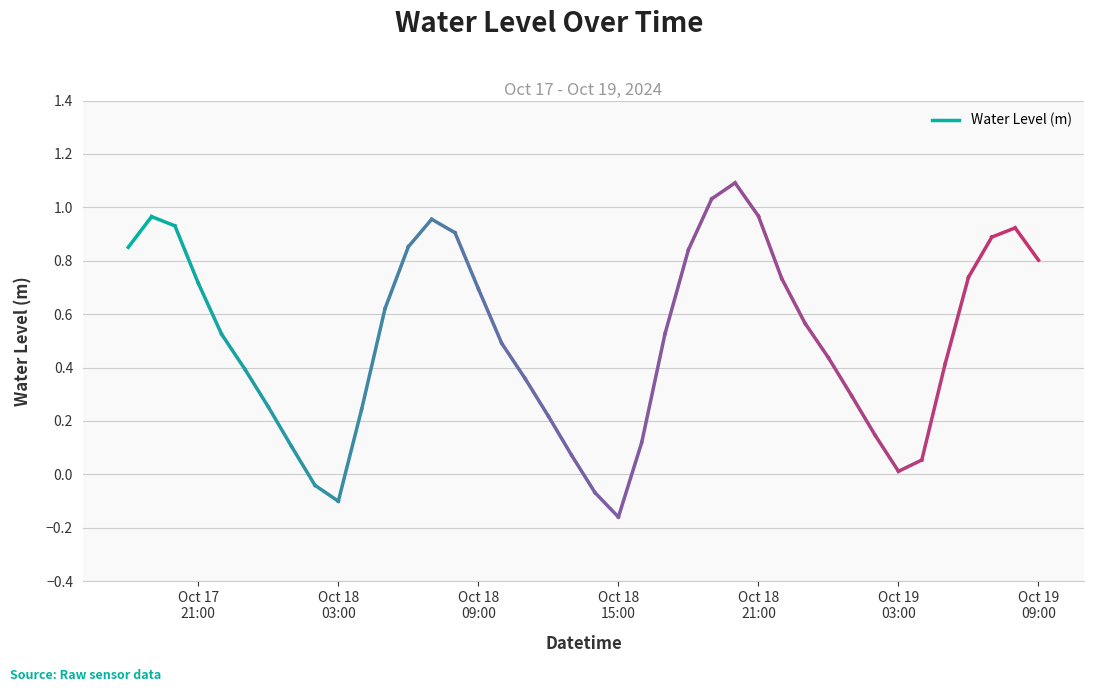

Count the number of categories in the chart.

40